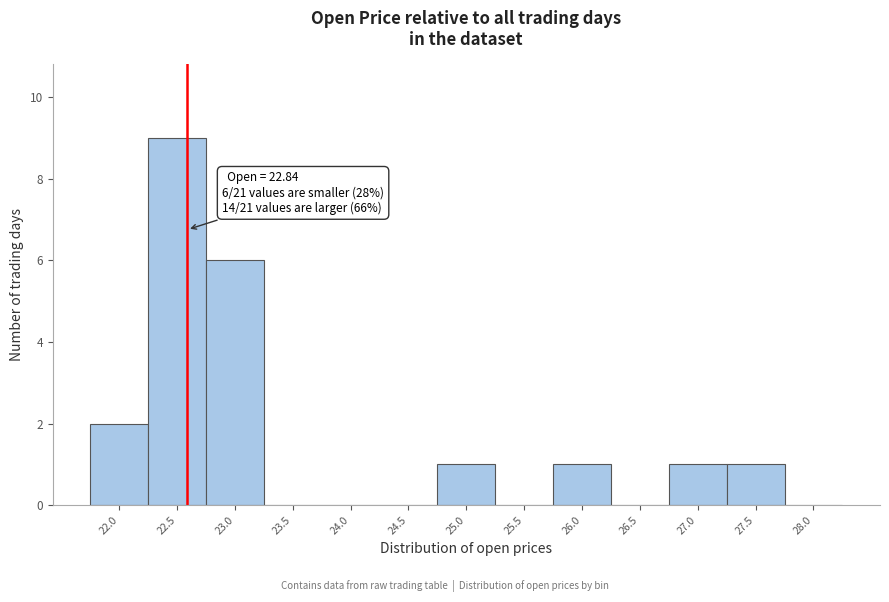

Reading left to right, transcribe all the data shown in this chart.

22.0=2	22.5=9	23.0=6	23.5=0	24.0=0	24.5=0	25.0=1	25.5=0	26.0=1	26.5=0	27.0=1	27.5=1	28.0=0